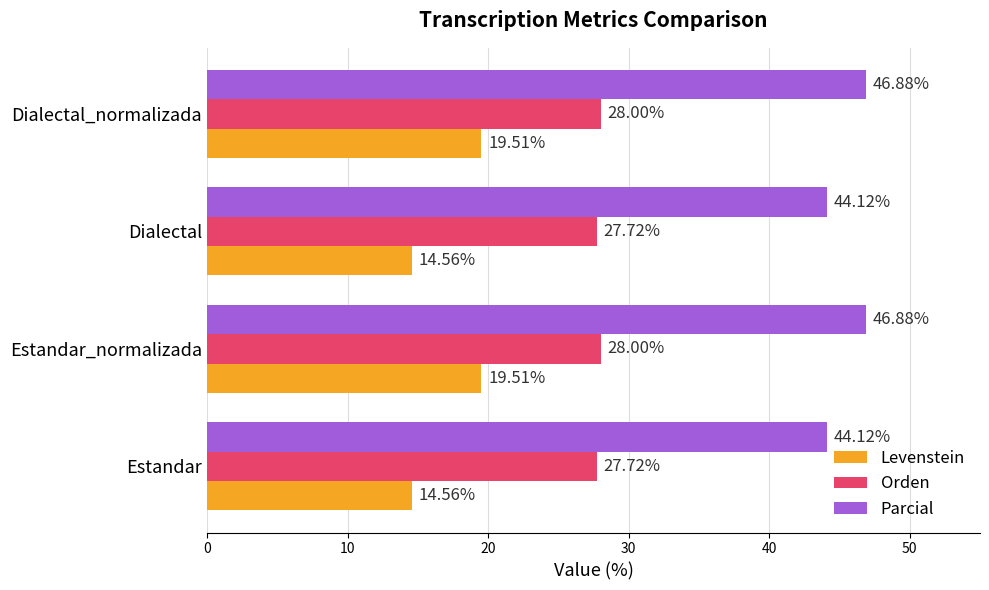

What is the average value of the Levenstein series?

17.0